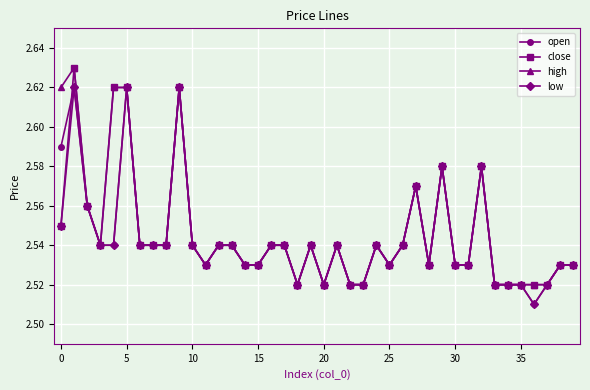

How many high values are between 2 and 3?

40